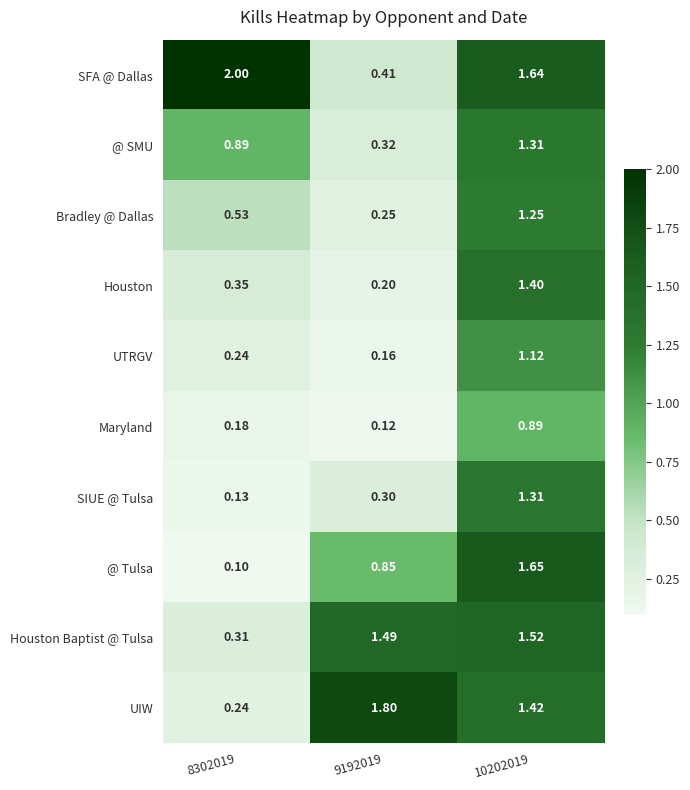

Which series has the largest total across all categories?

SFA @ Dallas